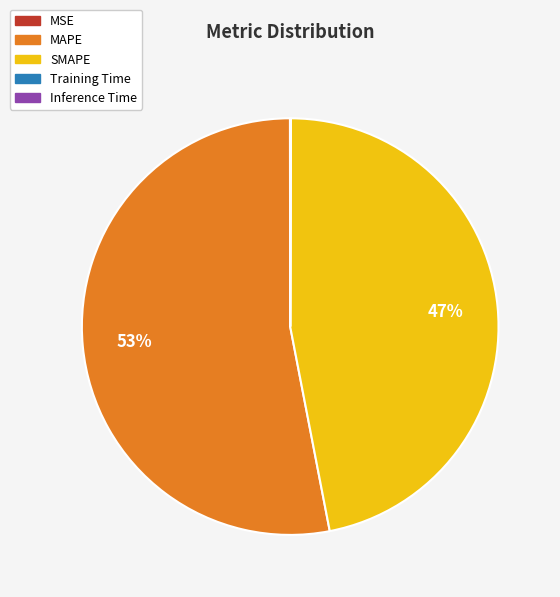

Is it true that SMAPE is 57% of the pie?

False